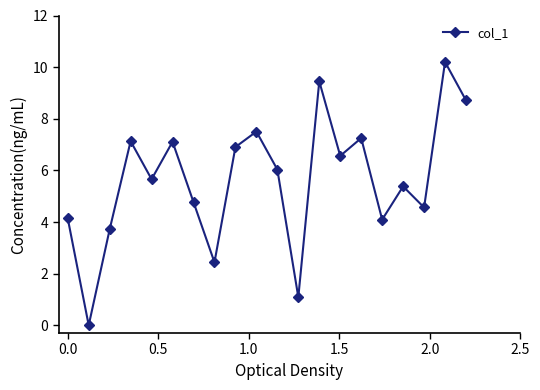

What is the greatest value displayed?

10.2